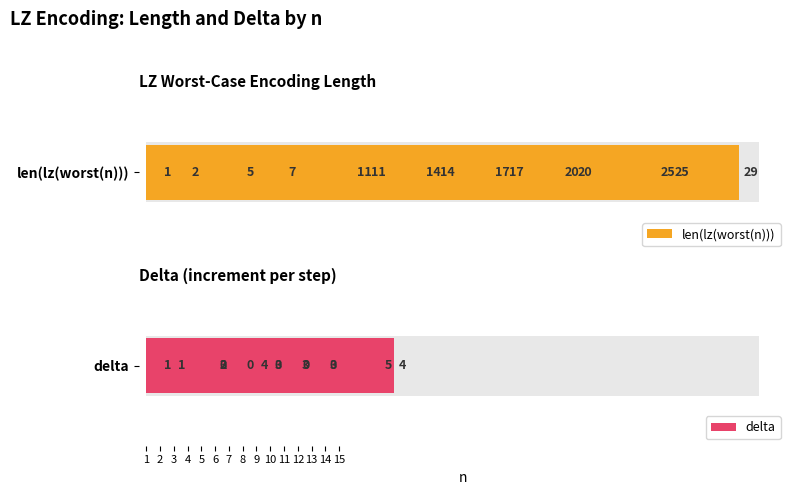

Reading right to left, what are all the values shown in this chart?

len(lz(worst(n))): 29	25	25	20	20	17	17	14	14	11	11	7	5	2	1
delta: 4	0	5	0	3	0	3	0	3	0	4	2	3	1	1